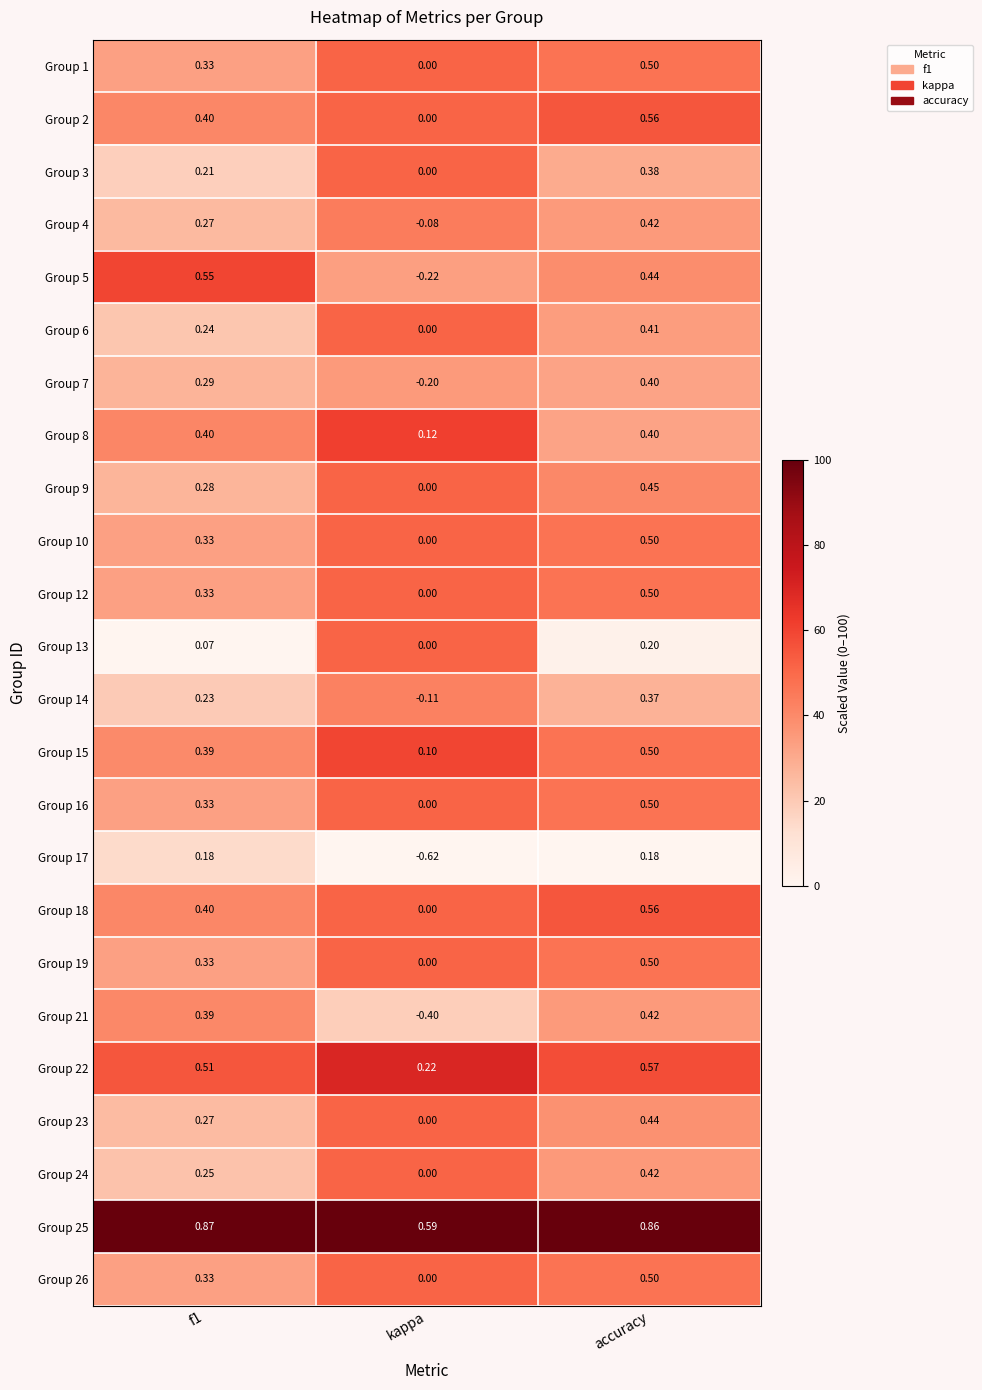

Is the value of Group 21 at kappa greater than the value of Group 23 at kappa?

No